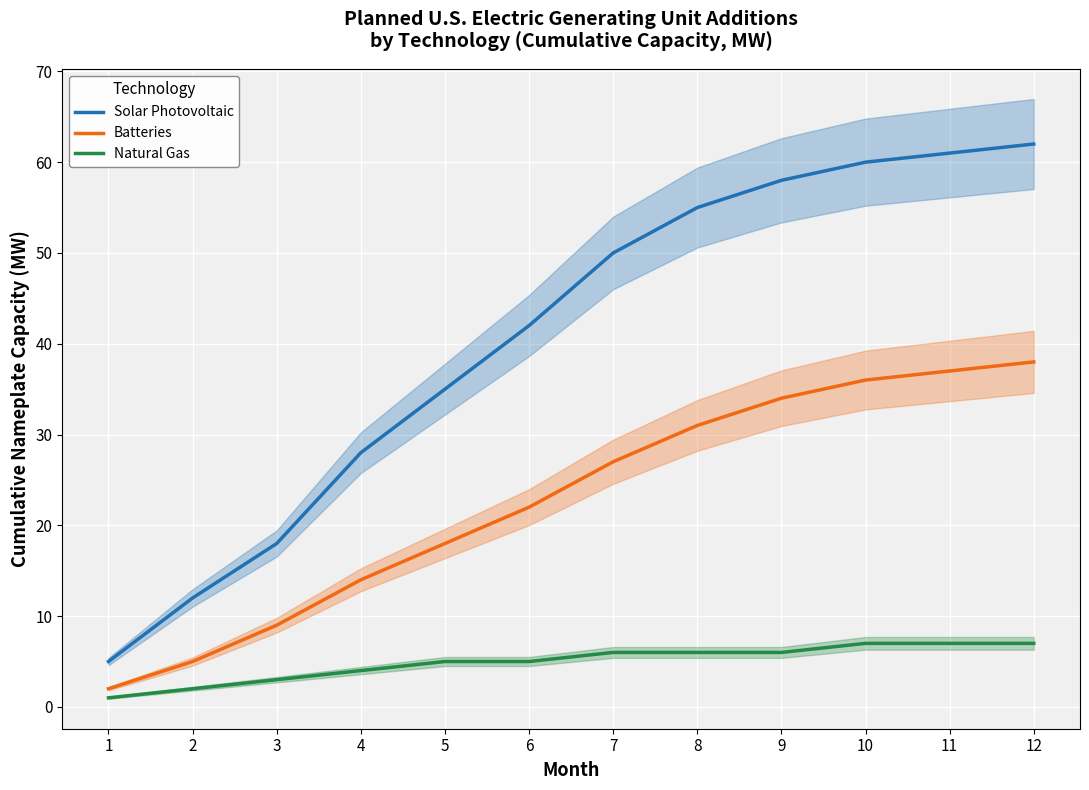

What is the spread (max minus min) of values at 8?

49